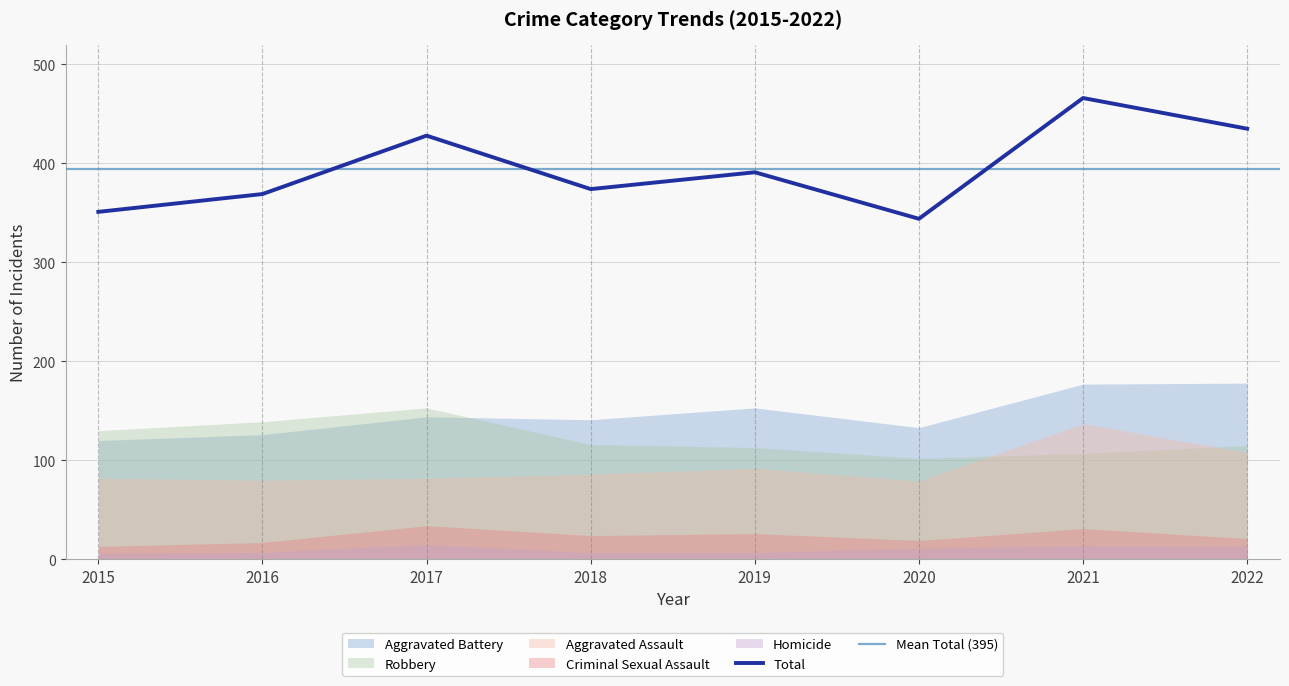

True or false: Criminal Sexual Assault has more than 2 interior local peaks.

True